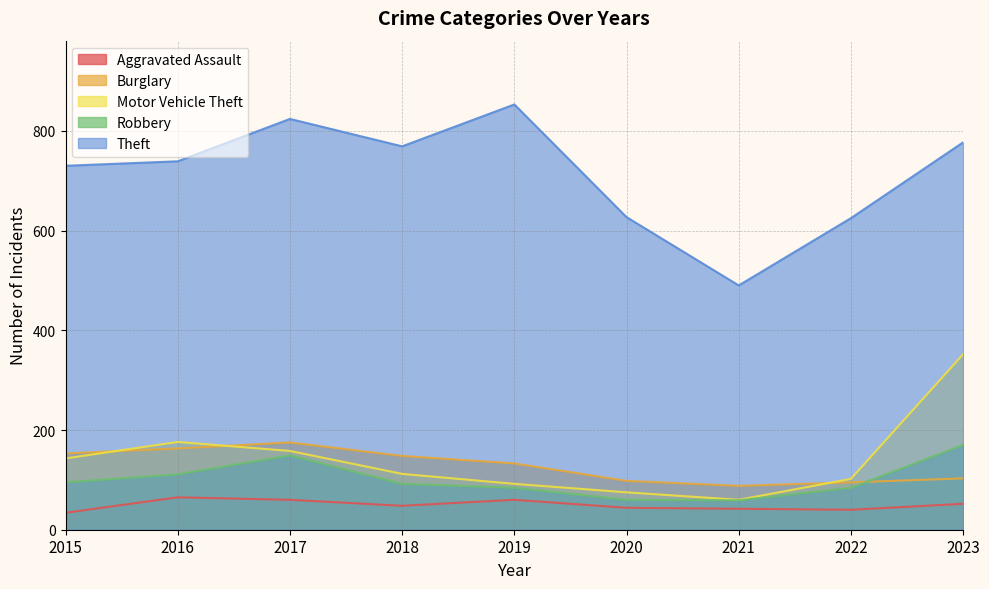

Rank the series at 2022 from highest to lowest value.

Theft, Motor Vehicle Theft, Burglary, Robbery, Aggravated Assault